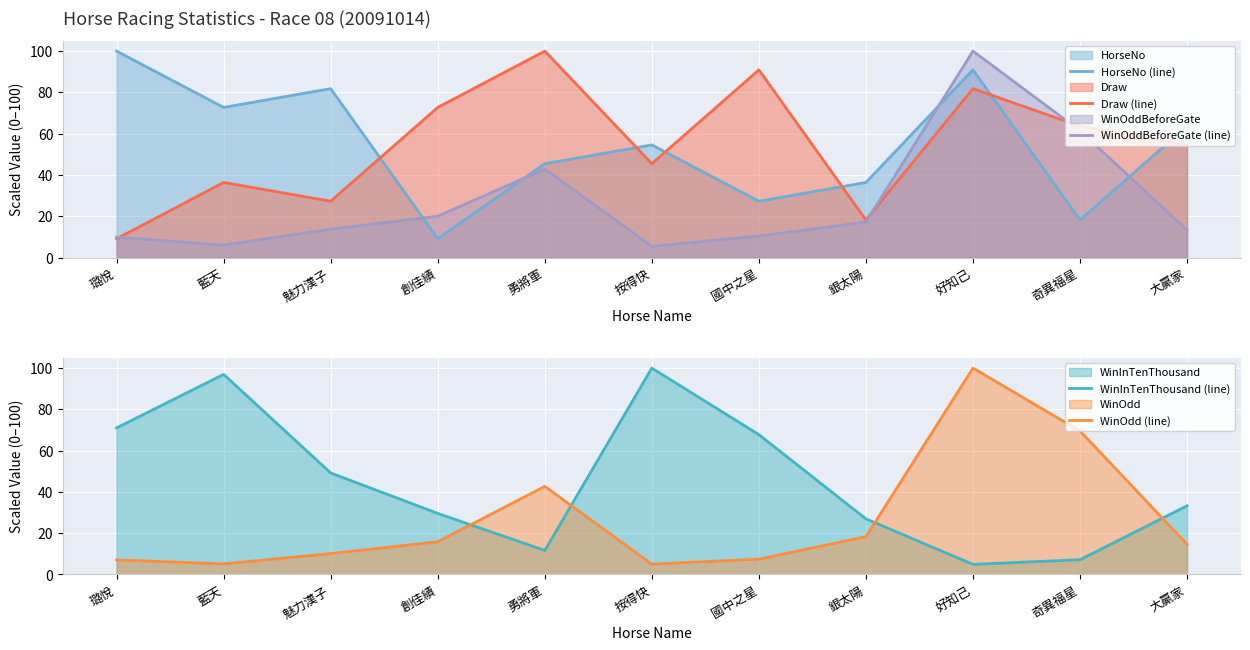

Which series ends up on top after the final intersection of WinOdd (line) and HorseNo (line)?

HorseNo (line)